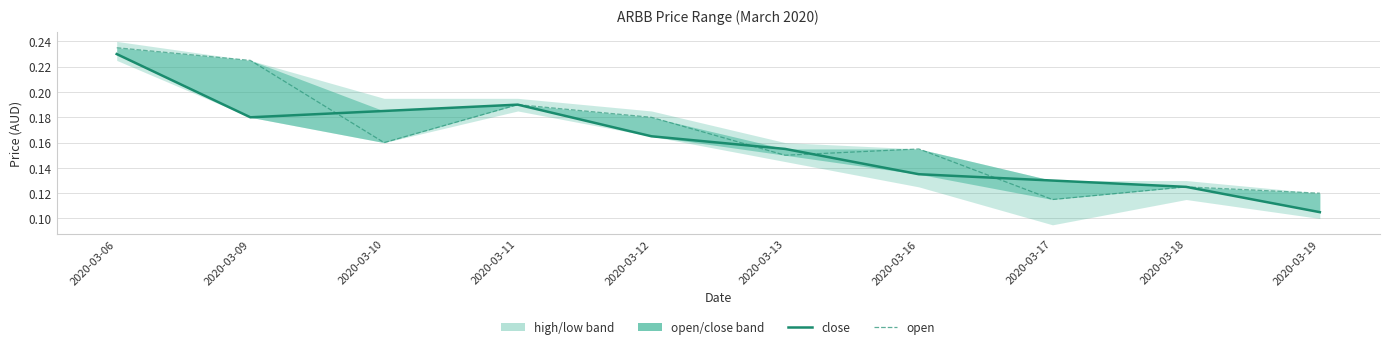

What is the total value across all series at 2020-03-19?

0.2